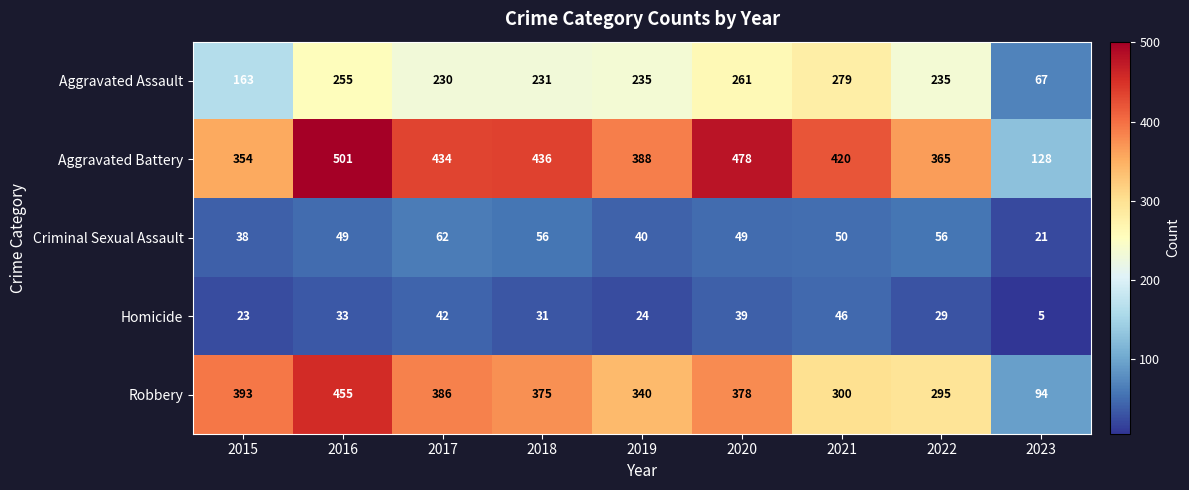

What is the smallest value displayed?

5